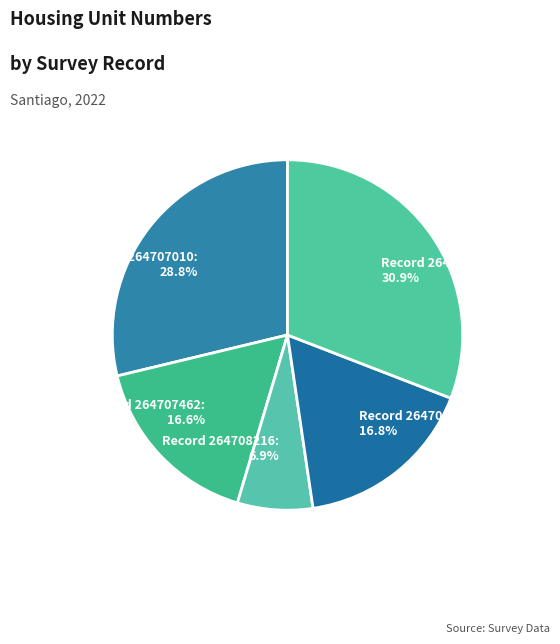

Is there a majority slice in this chart?

No